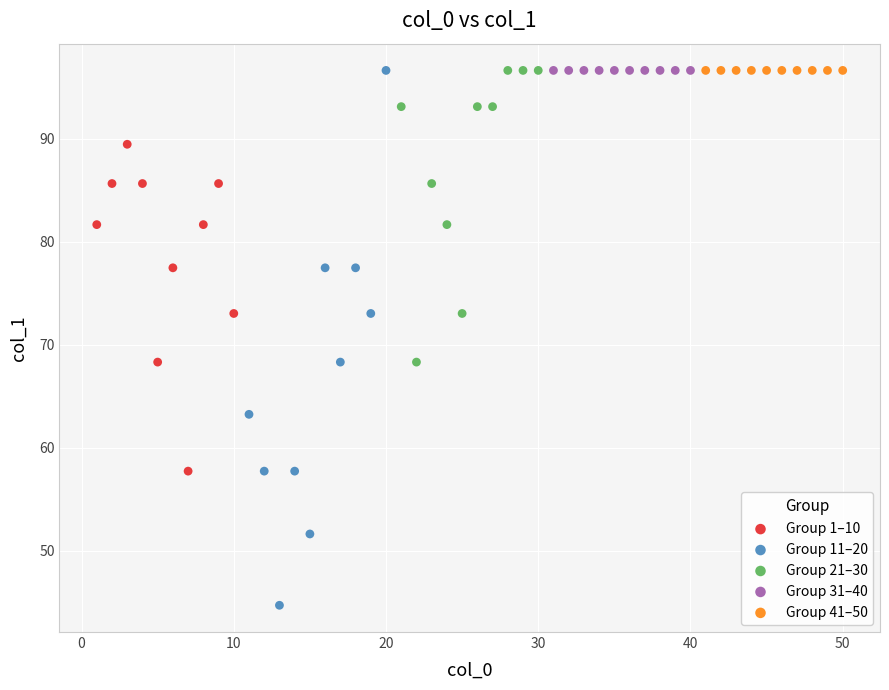

Which series contains the lowest Y value?

Group 11–20